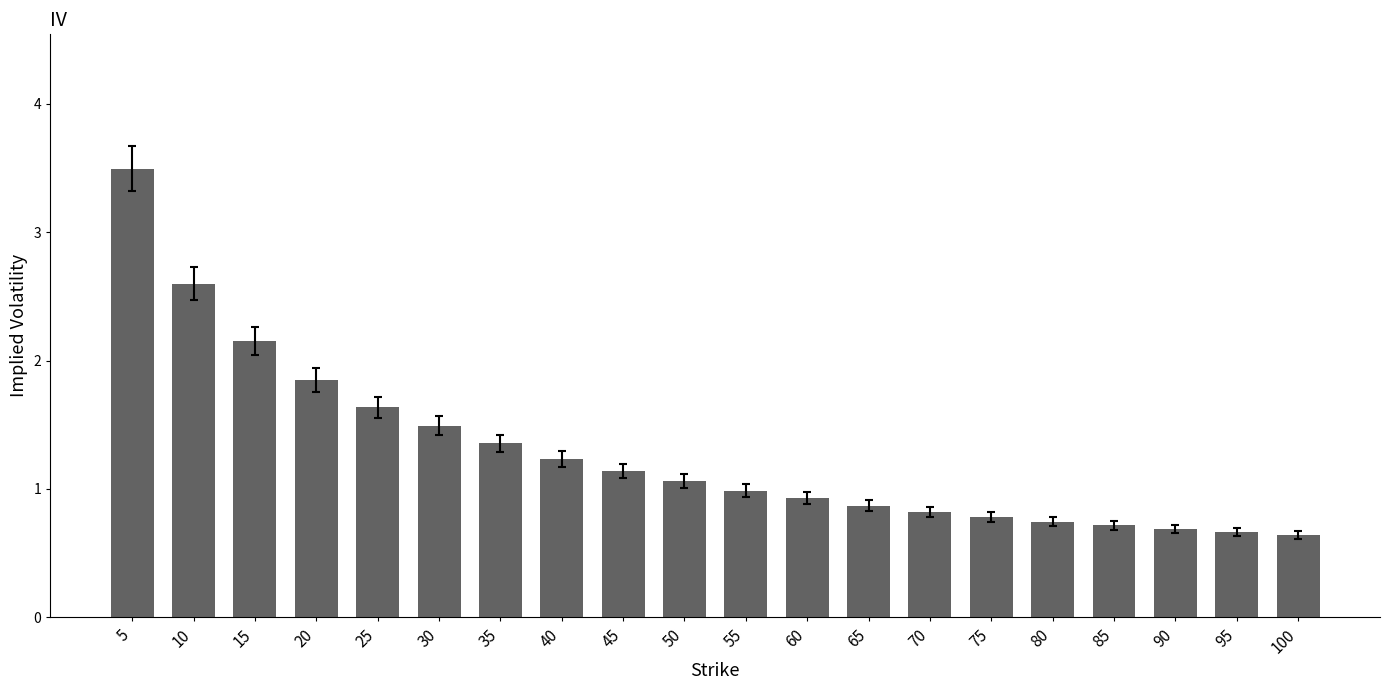

What is the value of the 9th bar from the left?

1.1